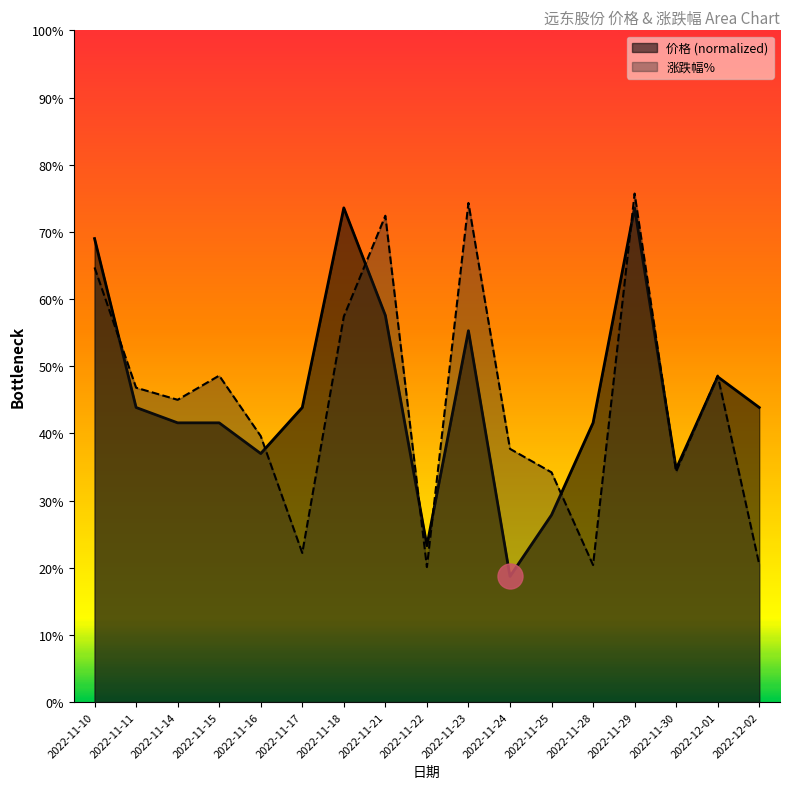

Where is the first local maximum for 涨跌幅%?

2022-11-15